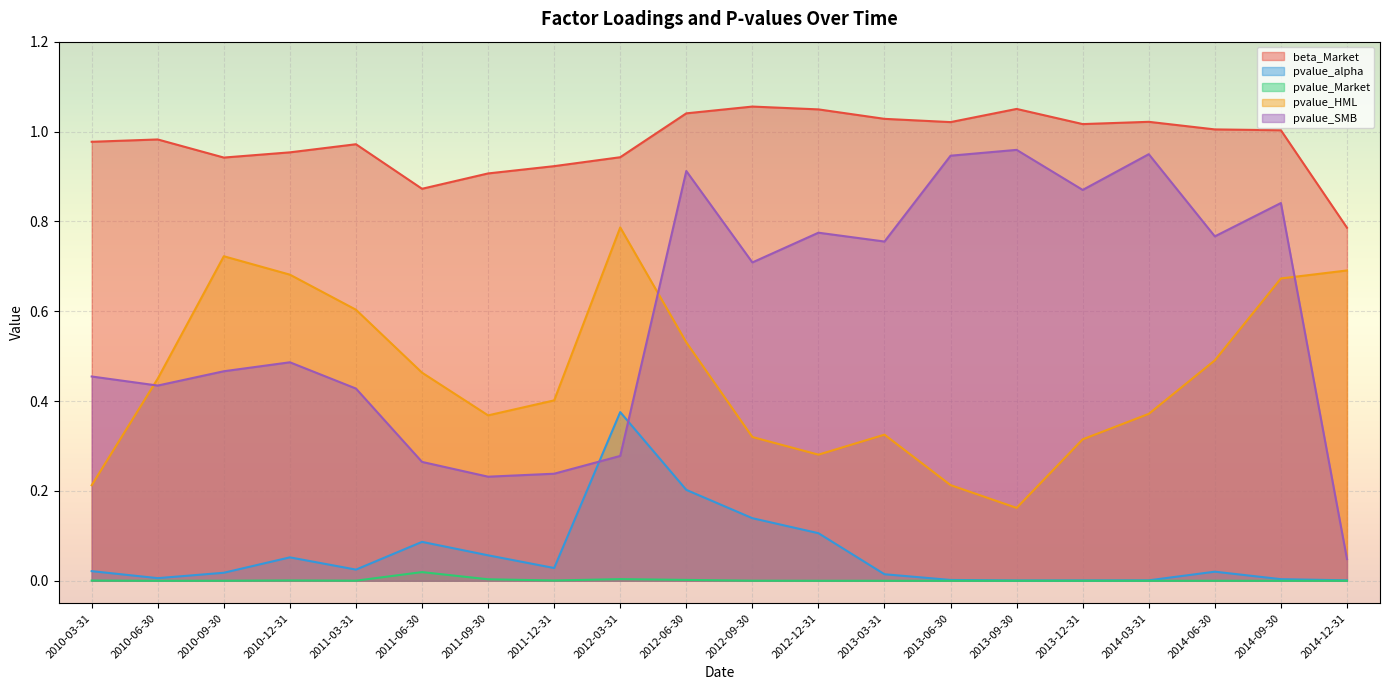

At which category does the chart reach its minimum across all series?

2013-09-30